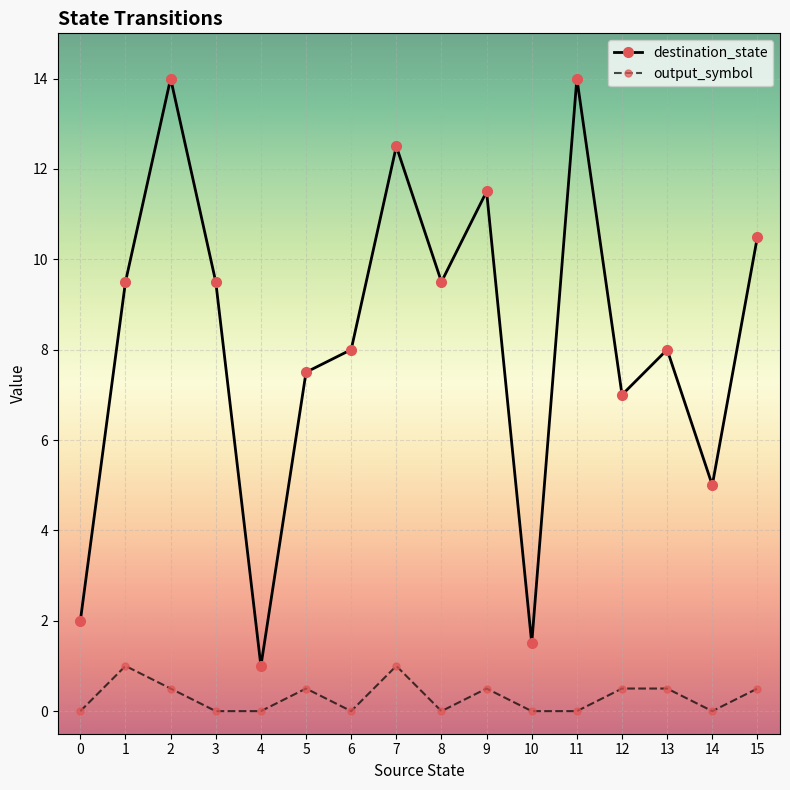

Rank the series at 11 from highest to lowest value.

destination_state, output_symbol